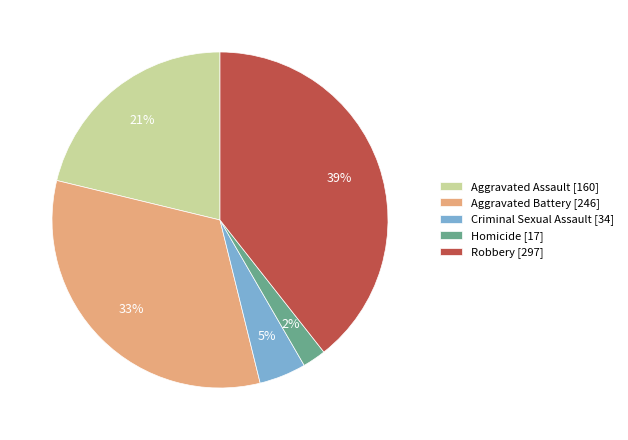

To the nearest percent, what percentage of the pie is Aggravated Battery?

33%